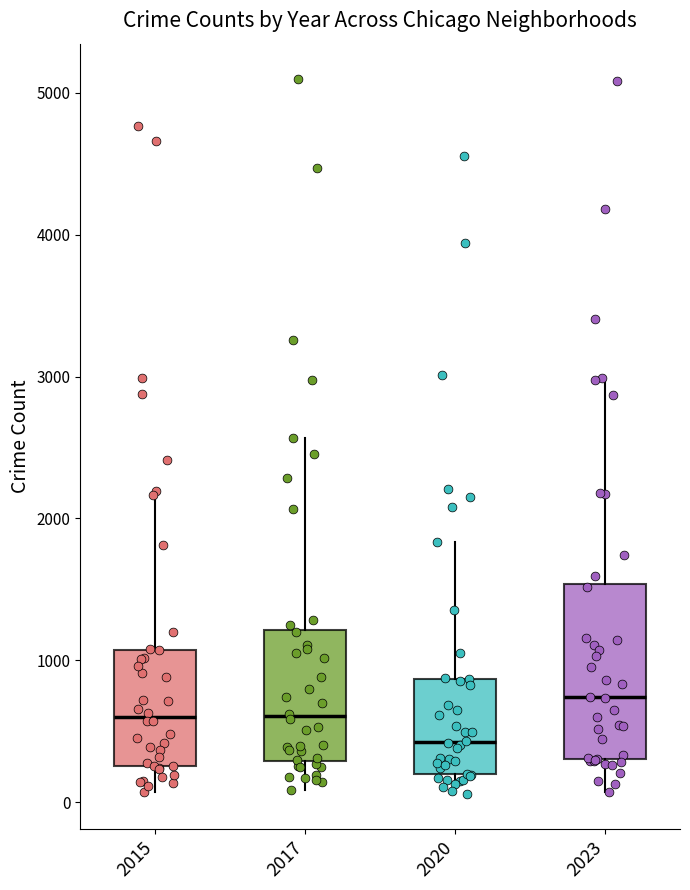

Where does the median line of the box at x = 2020 sit on the y-axis? The values are not printed on the chart, so give them approximately, as read against the axis.

400